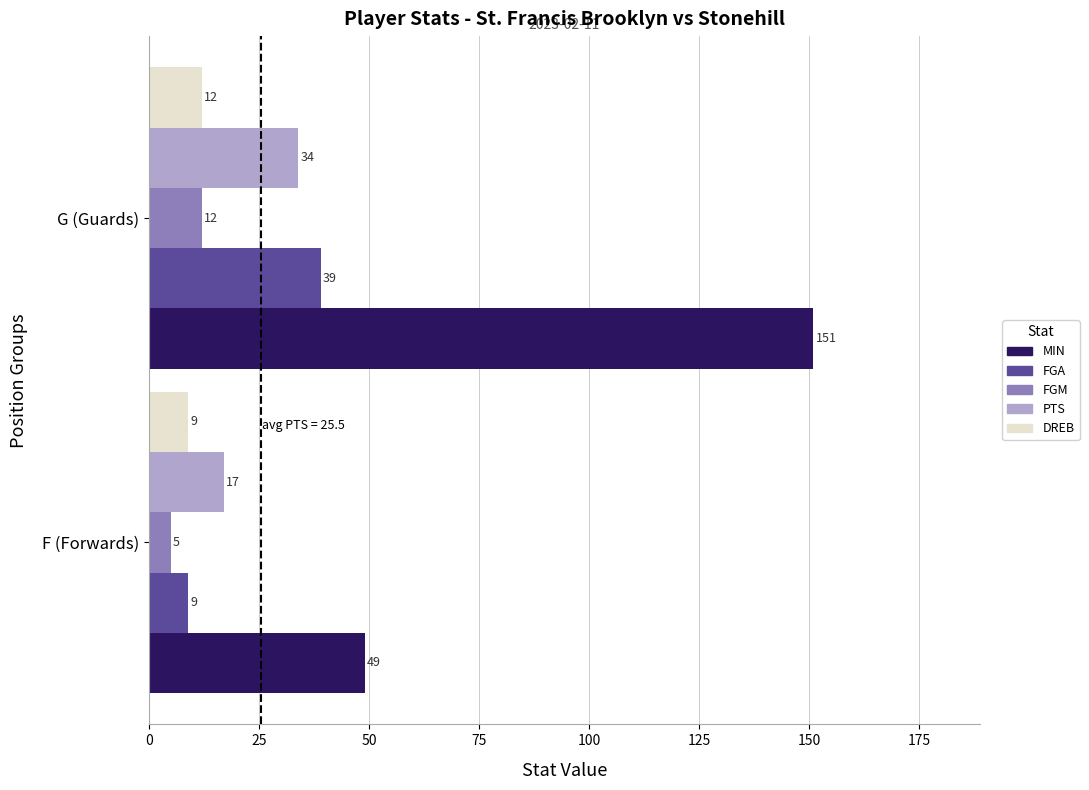

Rank the categories by PTS value from lowest to highest.

F (Forwards), G (Guards)